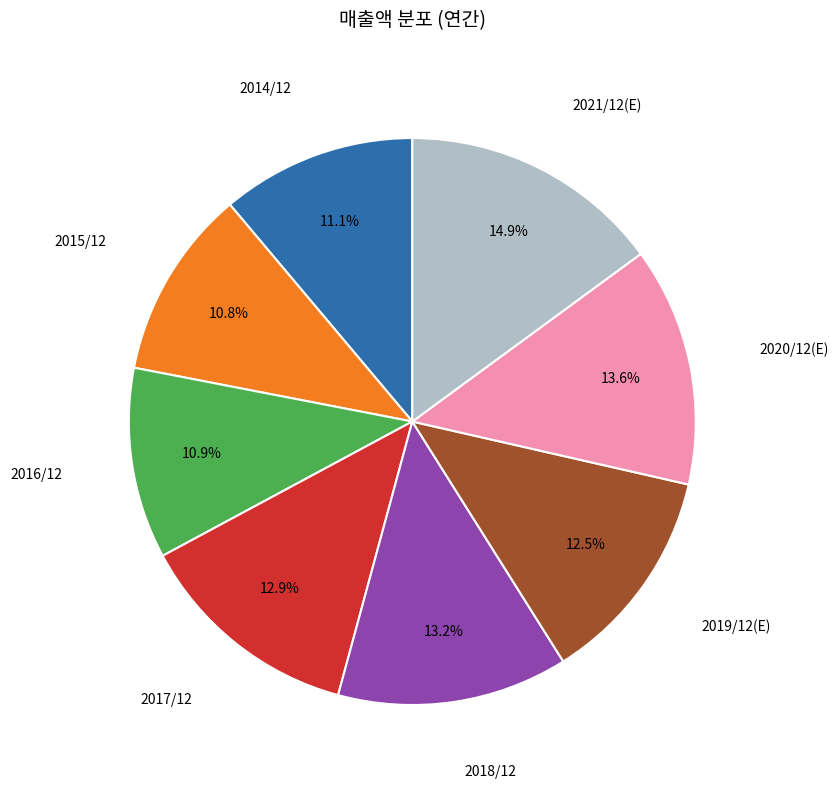

Does any single category account for the majority?

No